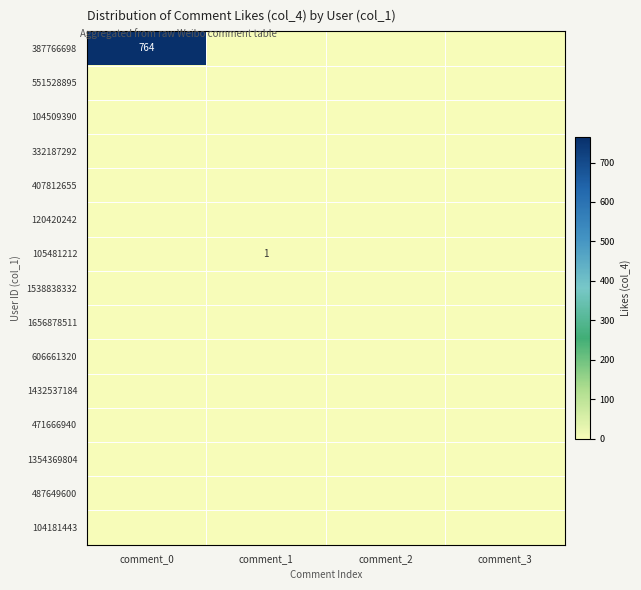

True or false: 387766698 has a value of 764 at comment_0.

True